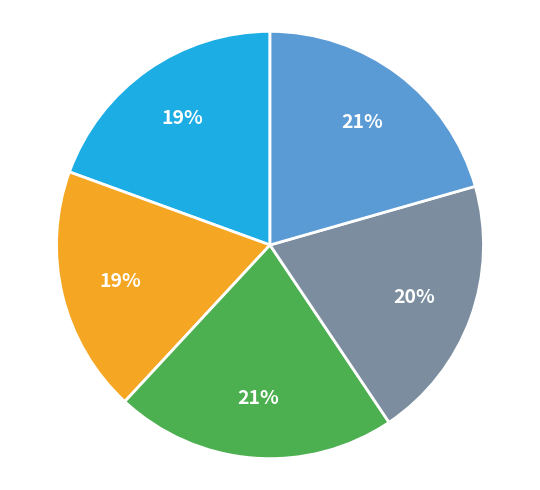

Does any single category account for the majority?

No